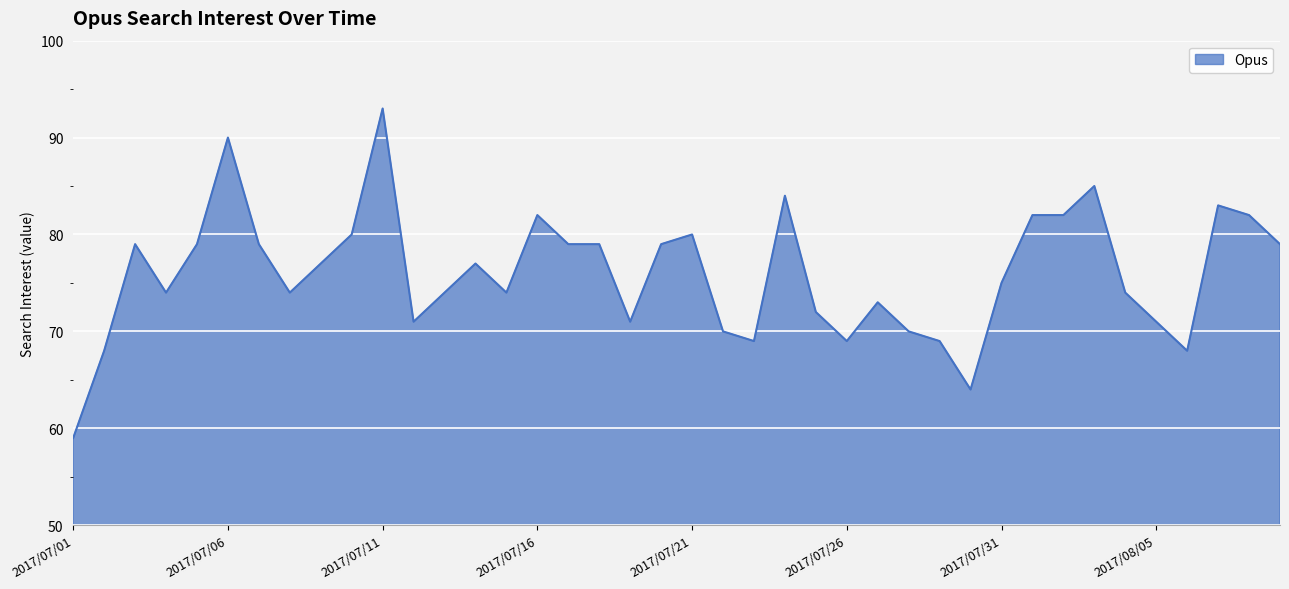

How many lines are shown in the chart?

1